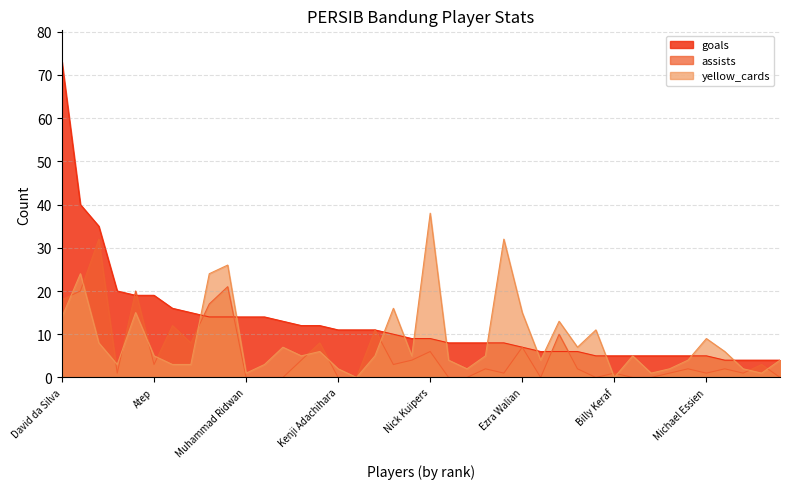

How many lines are shown in the chart?

3